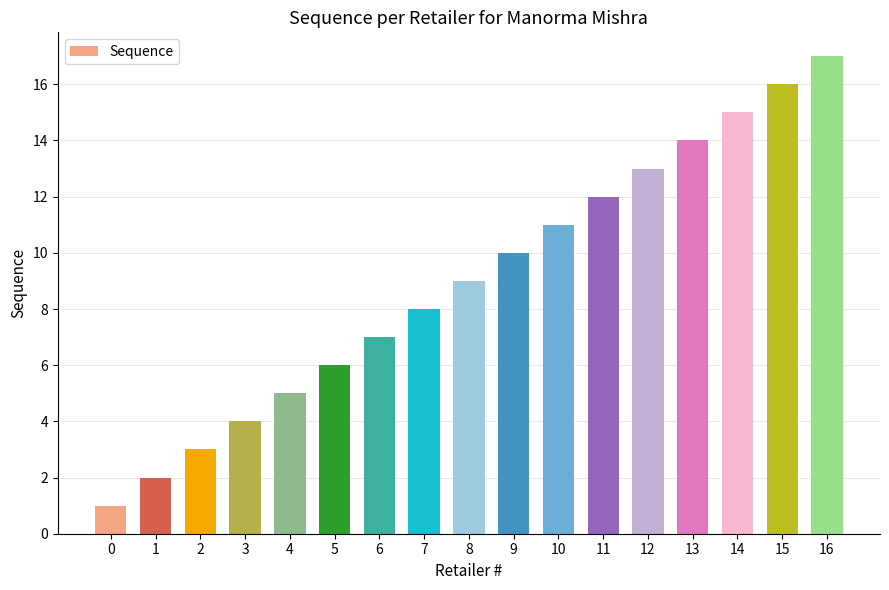

Rank the categories by value from lowest to highest.

0, 1, 2, 3, 4, 5, 6, 7, 8, 9, 10, 11, 12, 13, 14, 15, 16